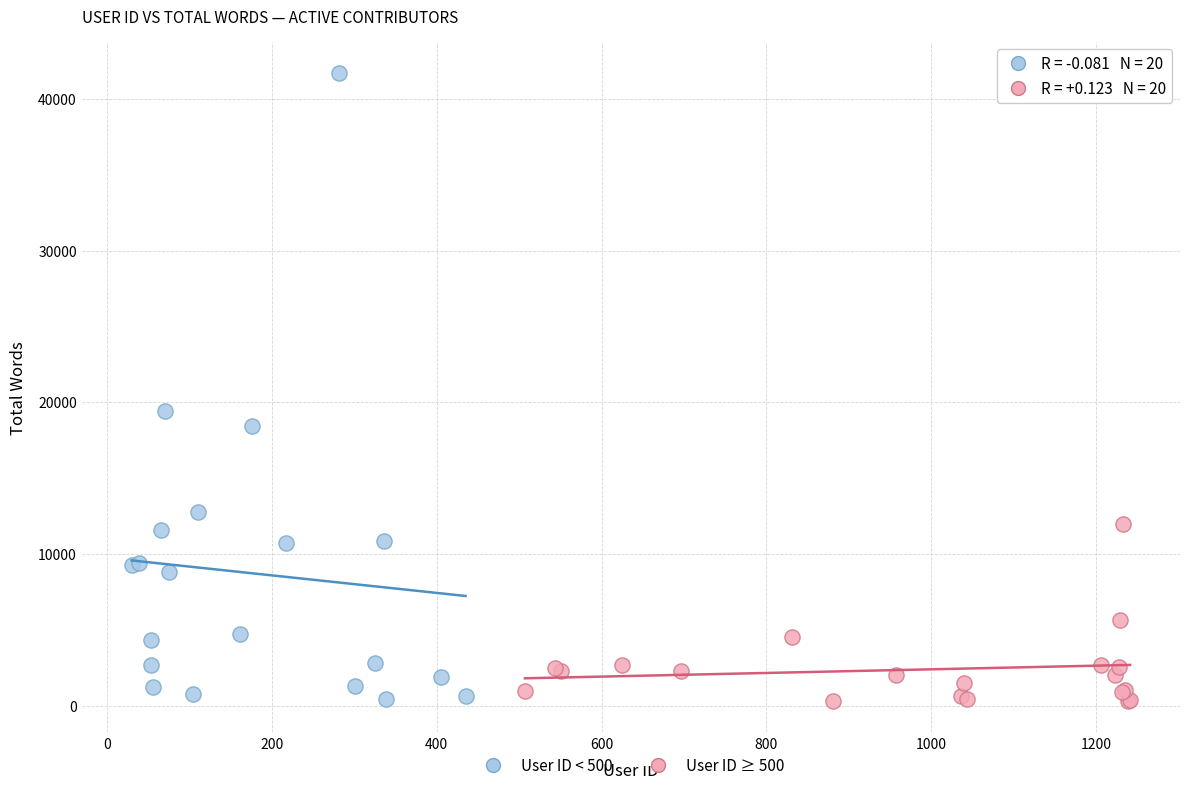

What are all the series names shown in the legend?

User ID < 500, User ID ≥ 500